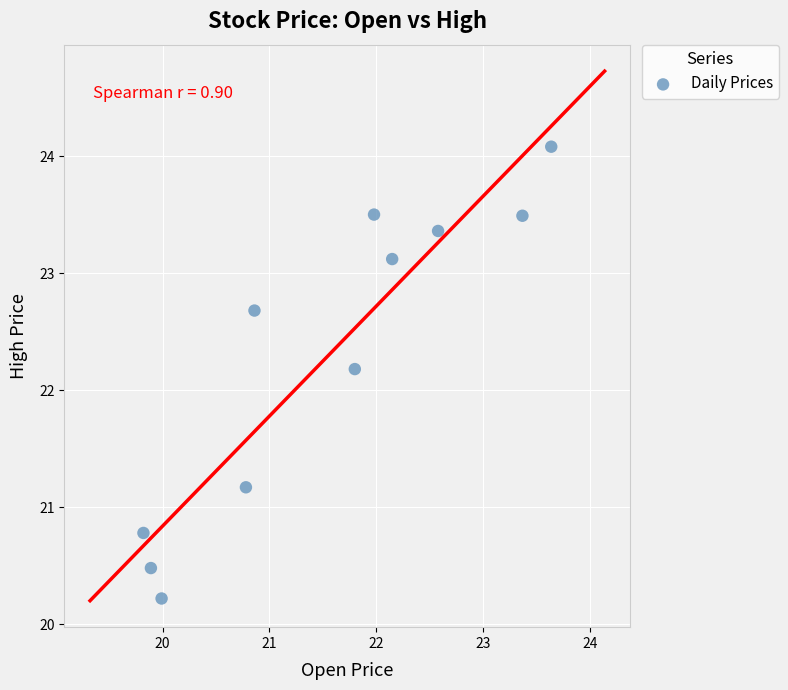

What is the average X value?

21.5